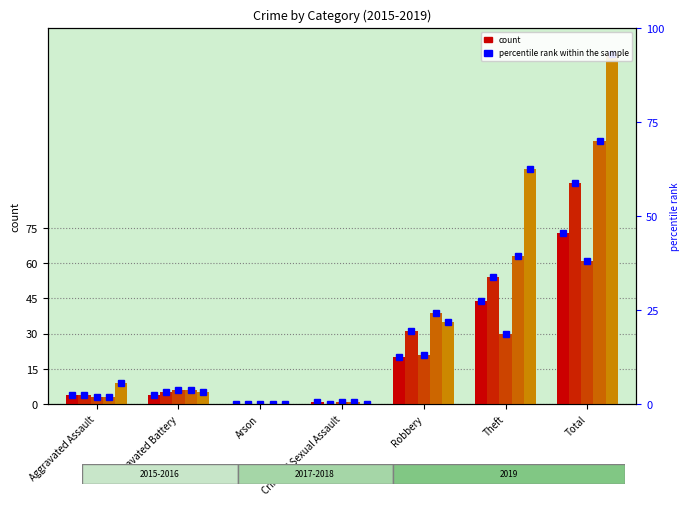

What is the label of the 1st bar from the right?

Total